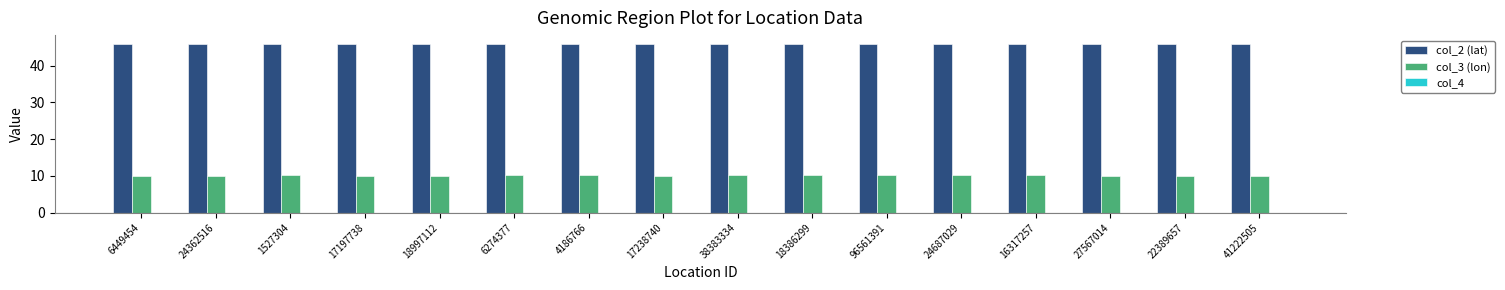

What is the maximum value shown in the chart?

46.0